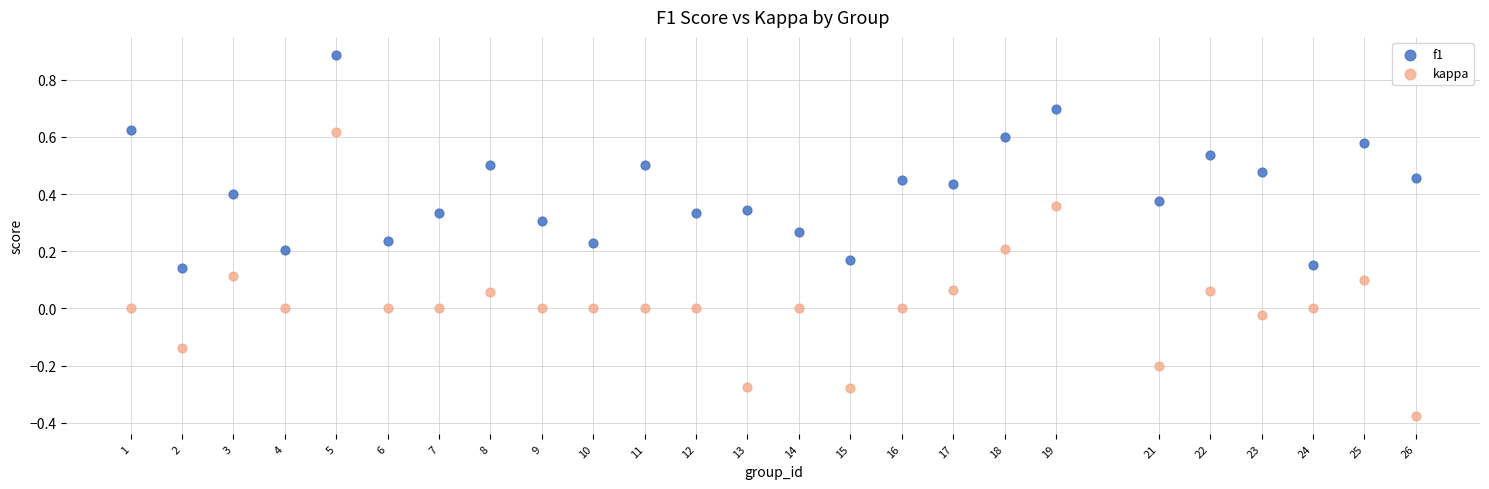

Which series contains the lowest Y value?

kappa